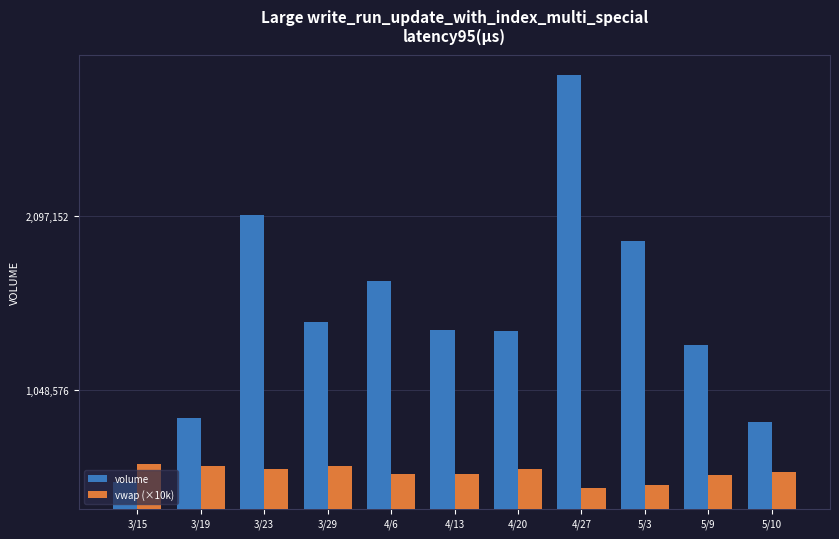

How many bars are there in total?

22